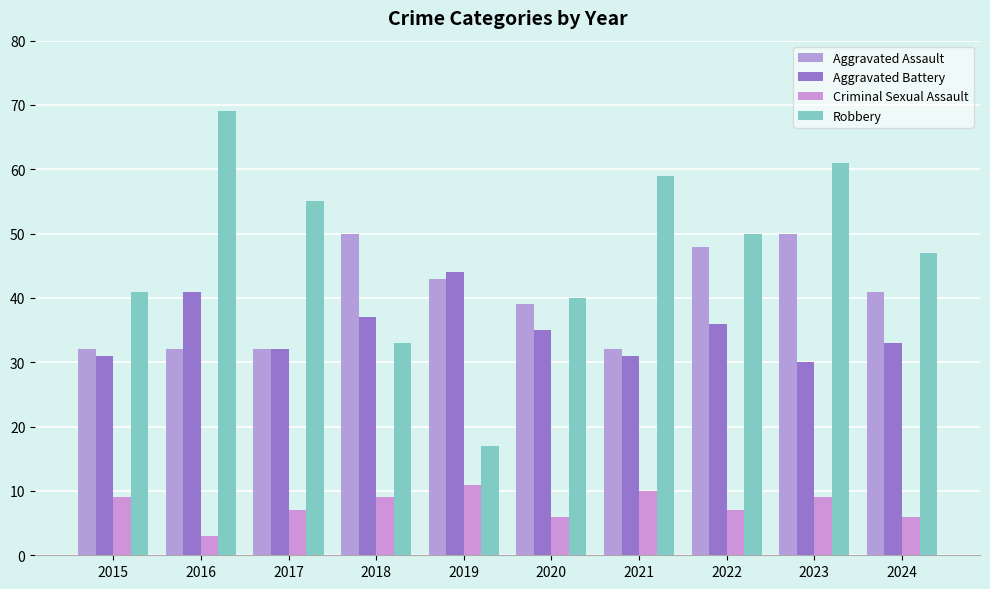

What is the average value of the Robbery series?

47